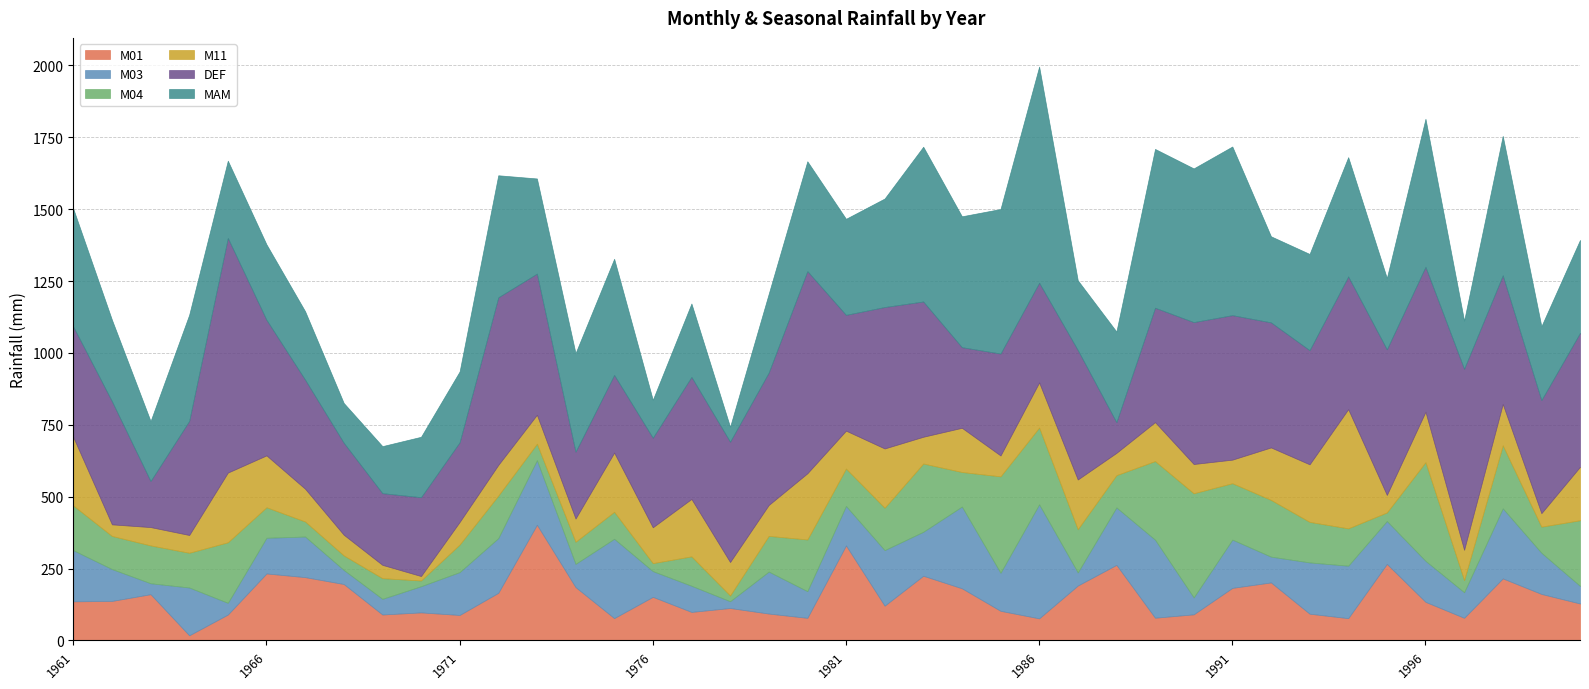

At which category does the chart reach its peak across all series?

1965